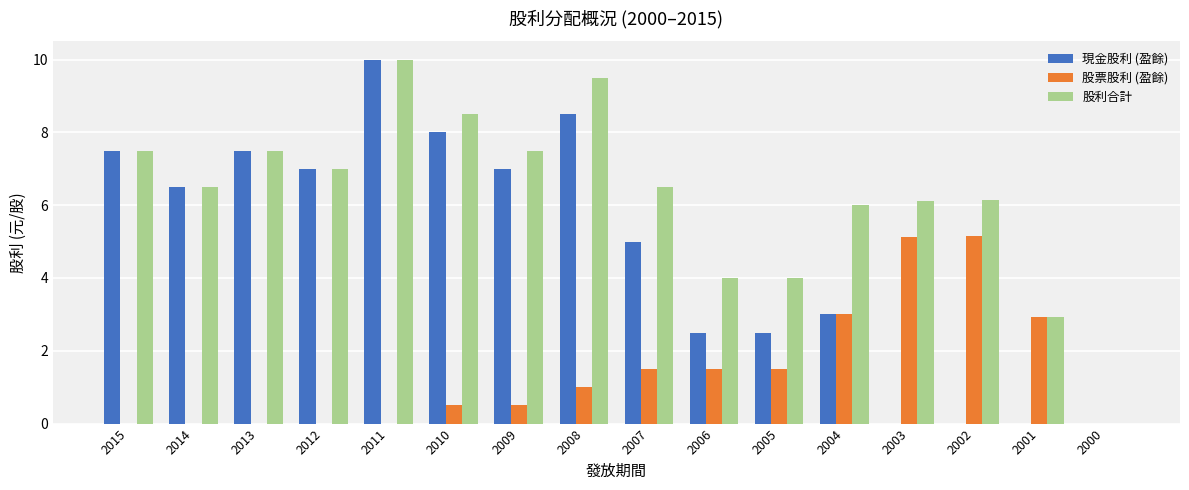

Count the number of categories in the chart.

16